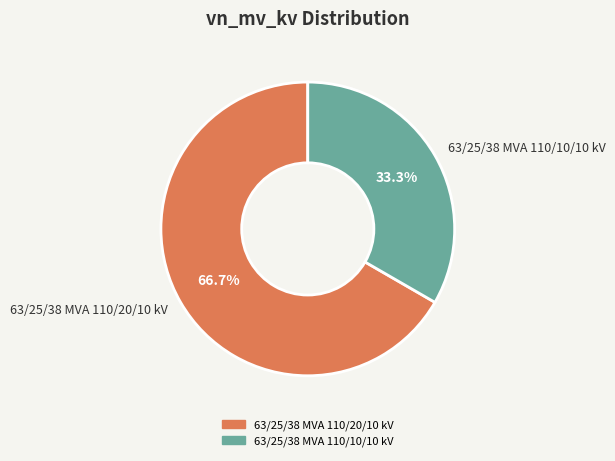

What is the ratio of the value at 63/25/38 MVA 110/10/10 kV to the value at 63/25/38 MVA 110/20/10 kV?

0.5